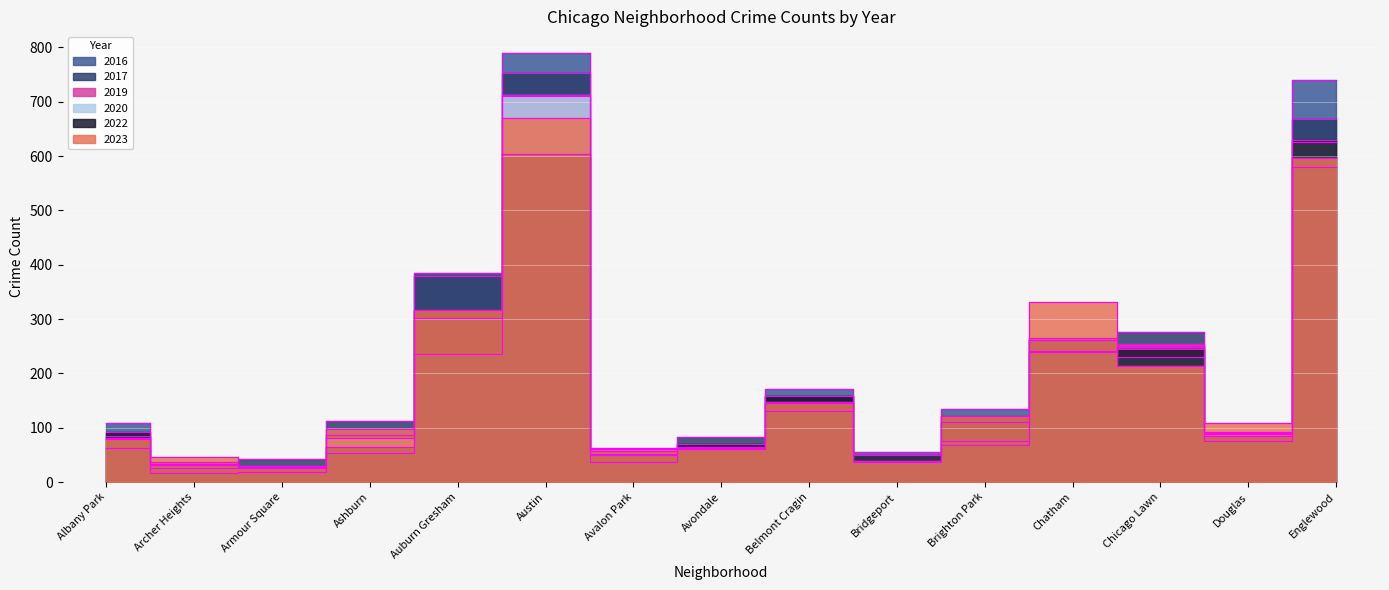

Count the number of categories in the chart.

15